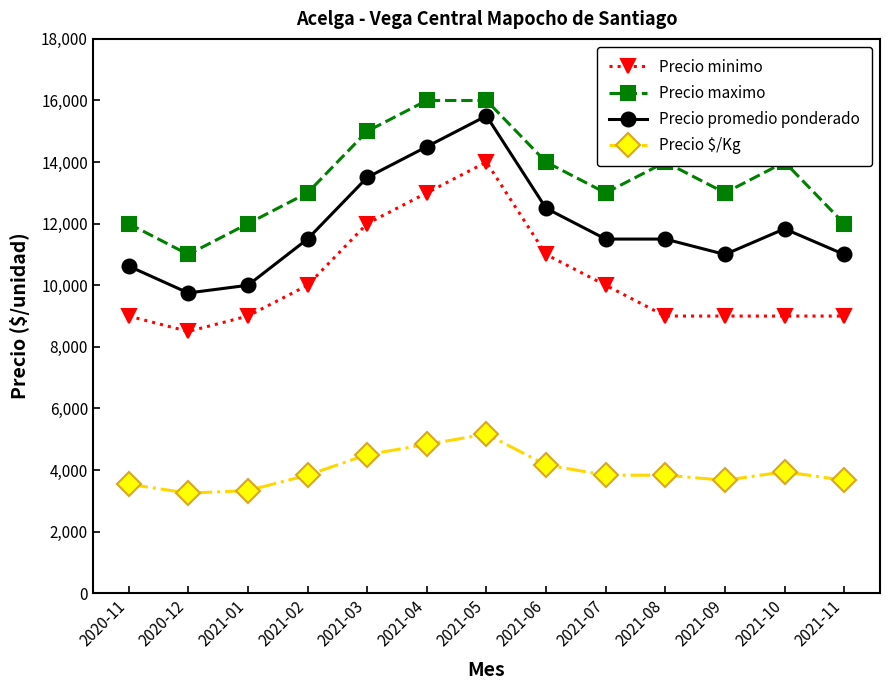

At 2021-03, list the series in order from smallest to largest.

Precio $/Kg, Precio minimo, Precio promedio ponderado, Precio maximo